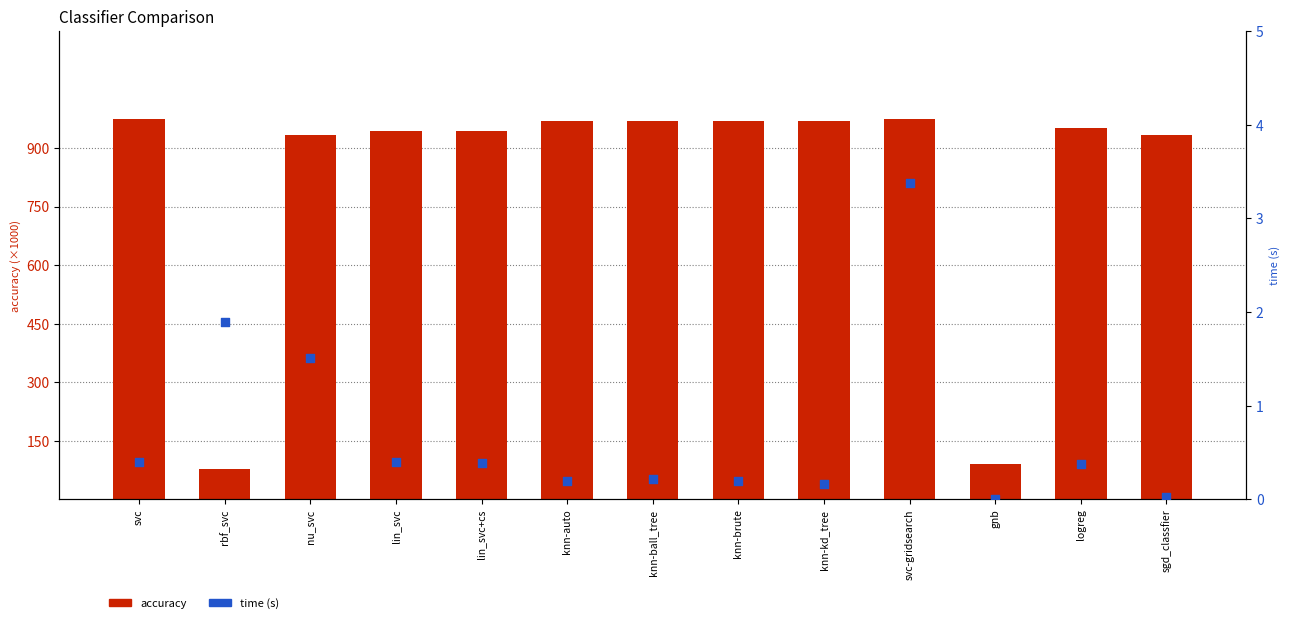

What is the total value across all series at knn-auto?

969.9